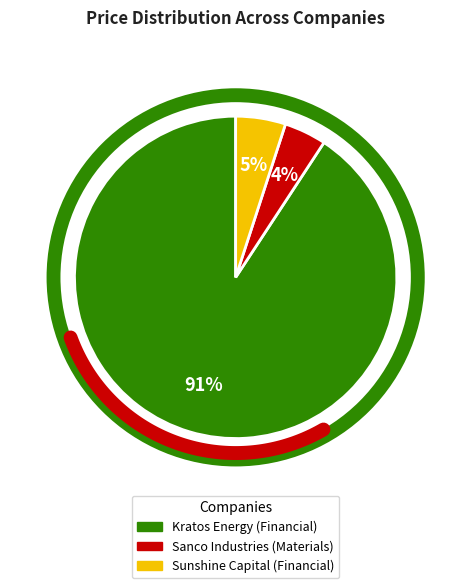

To the nearest percent, what is the average slice percentage?

33%